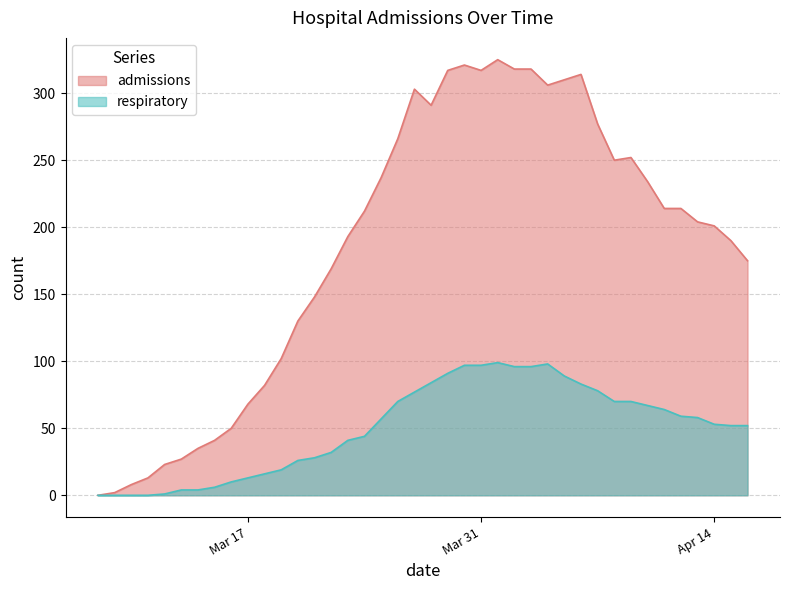

What is the maximum value for admissions?

325